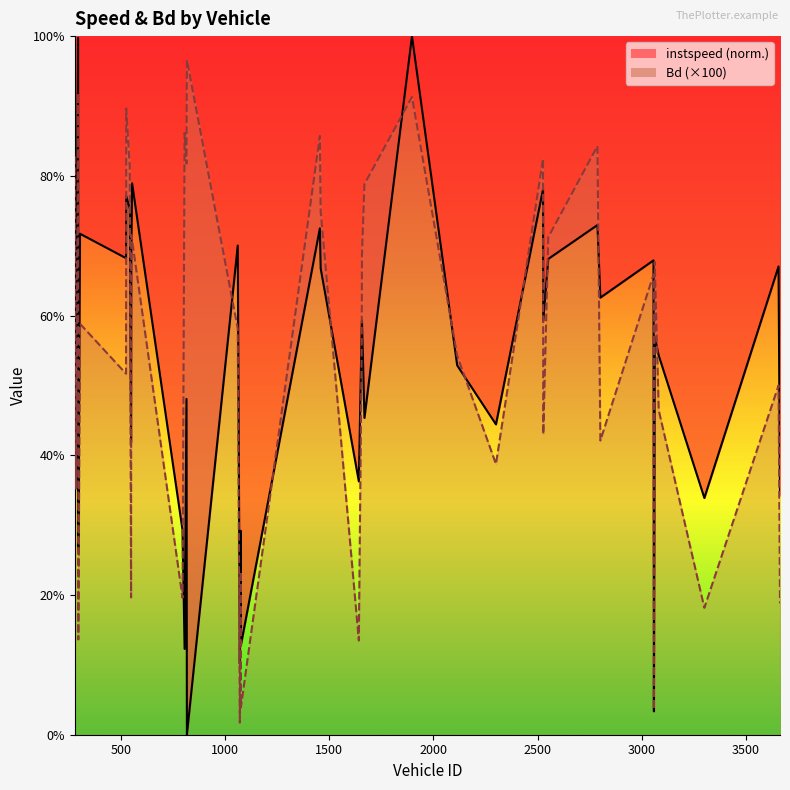

What is the value of the Bd point at the 36th from the left?

67.7